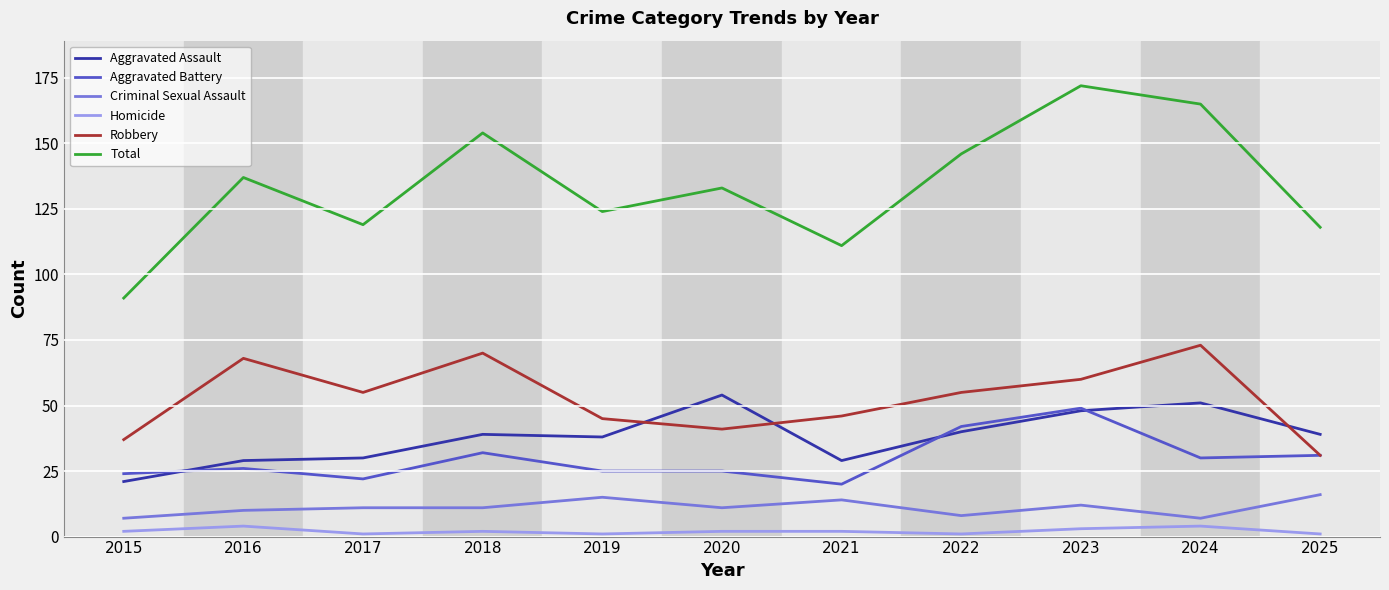

True or false: Criminal Sexual Assault has more than 2 points higher than both neighbors.

True